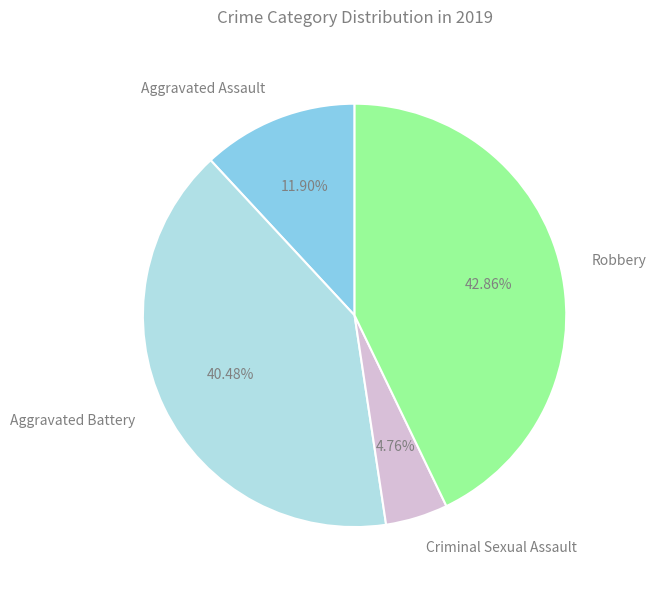

True or false: Aggravated Battery accounts for 40% of the total.

True